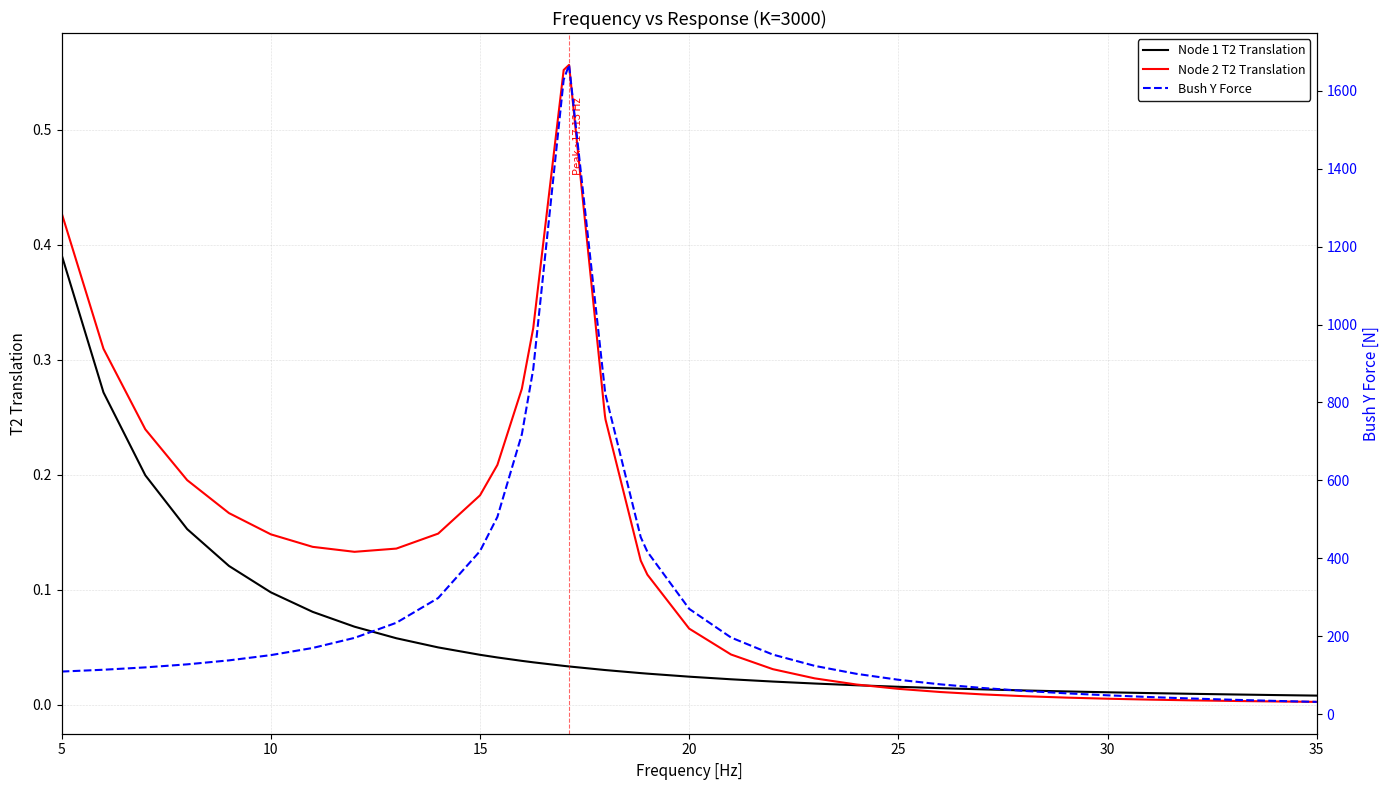

Which series has the widest spread of values?

Bush Y Force